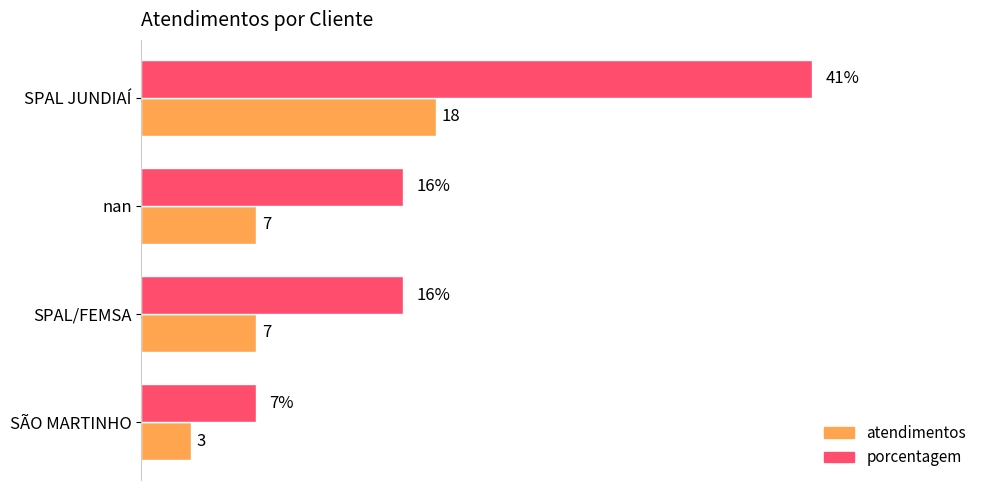

At SÃO MARTINHO, list the series in order from largest to smallest.

porcentagem, atendimentos